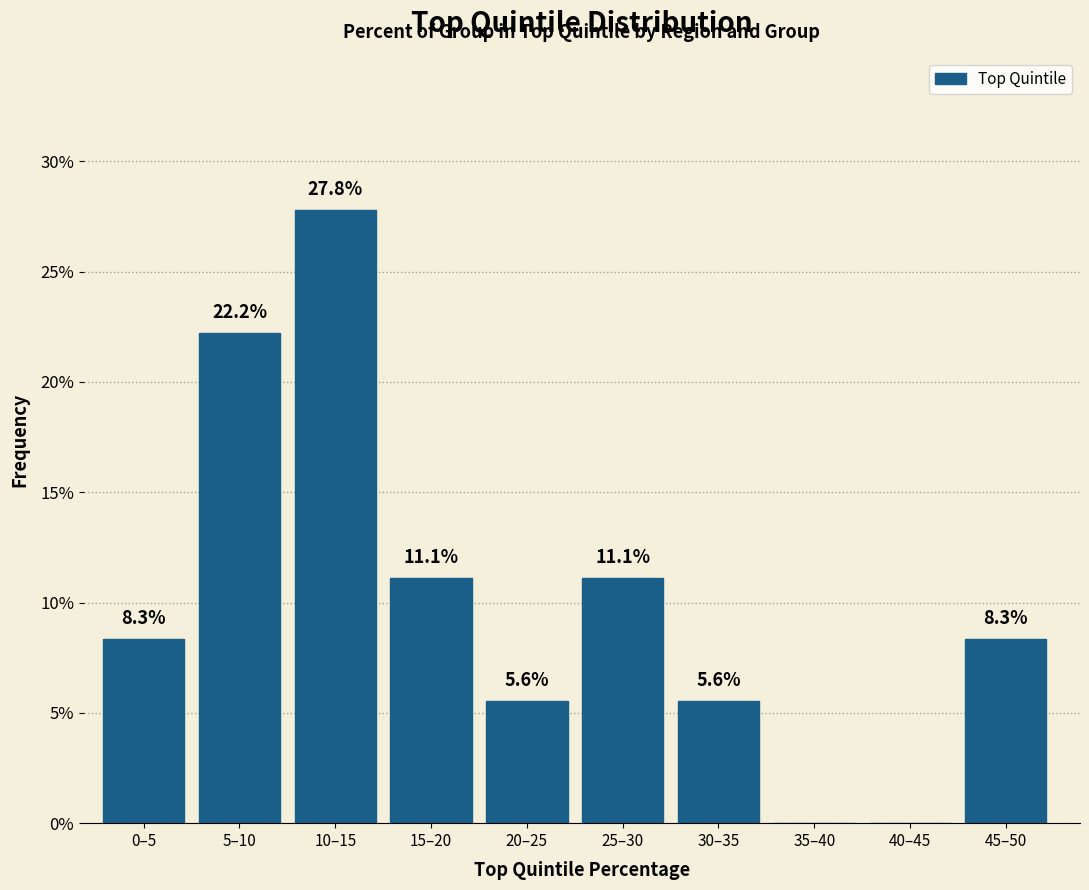

Reading left to right, list all the values displayed in this chart.

0–5=8.3	5–10=22.2	10–15=27.8	15–20=11.1	20–25=5.6	25–30=11.1	30–35=5.6	35–40=0.0	40–45=0.0	45–50=8.3